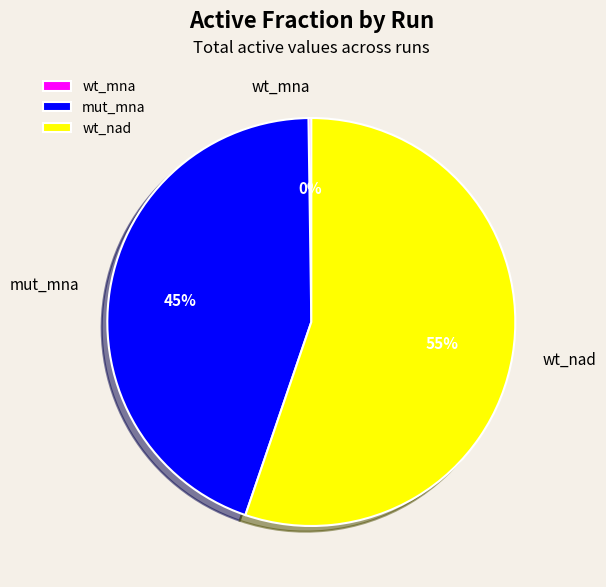

To the nearest percent, what is the average slice percentage?

33%